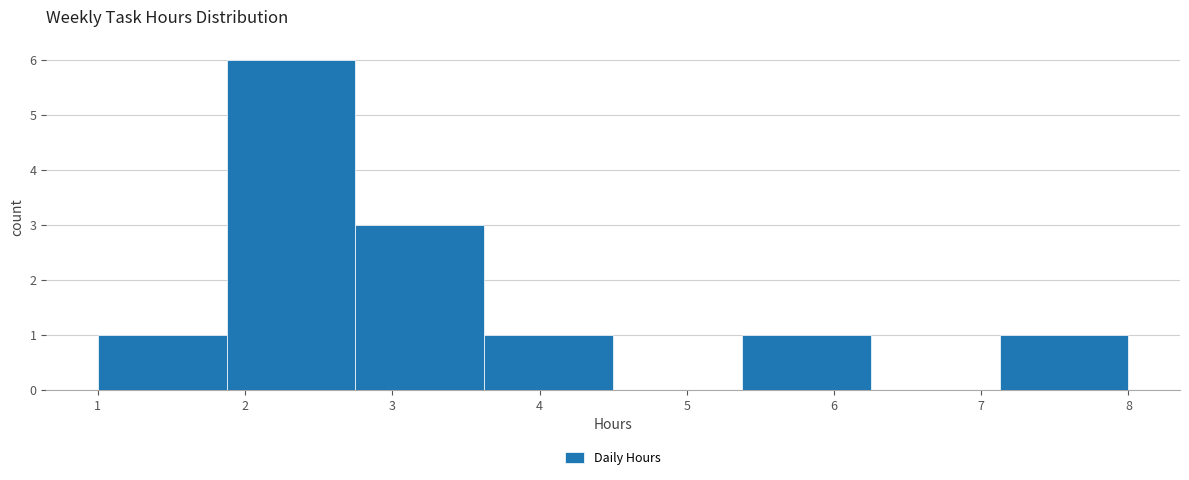

Reading left to right, transcribe this chart: for each bar, give the range it covers on the x-axis and its height. Neither the bar edges nor the heights are printed on the chart, so give them approximately, as read against the axes.

1.0 to 1.9: 1
1.9 to 2.8: 6
2.8 to 3.6: 3
3.6 to 4.5: 1
4.5 to 5.4: 0
5.4 to 6.3: 1
6.3 to 7.1: 0
7.1 to 8.0: 1